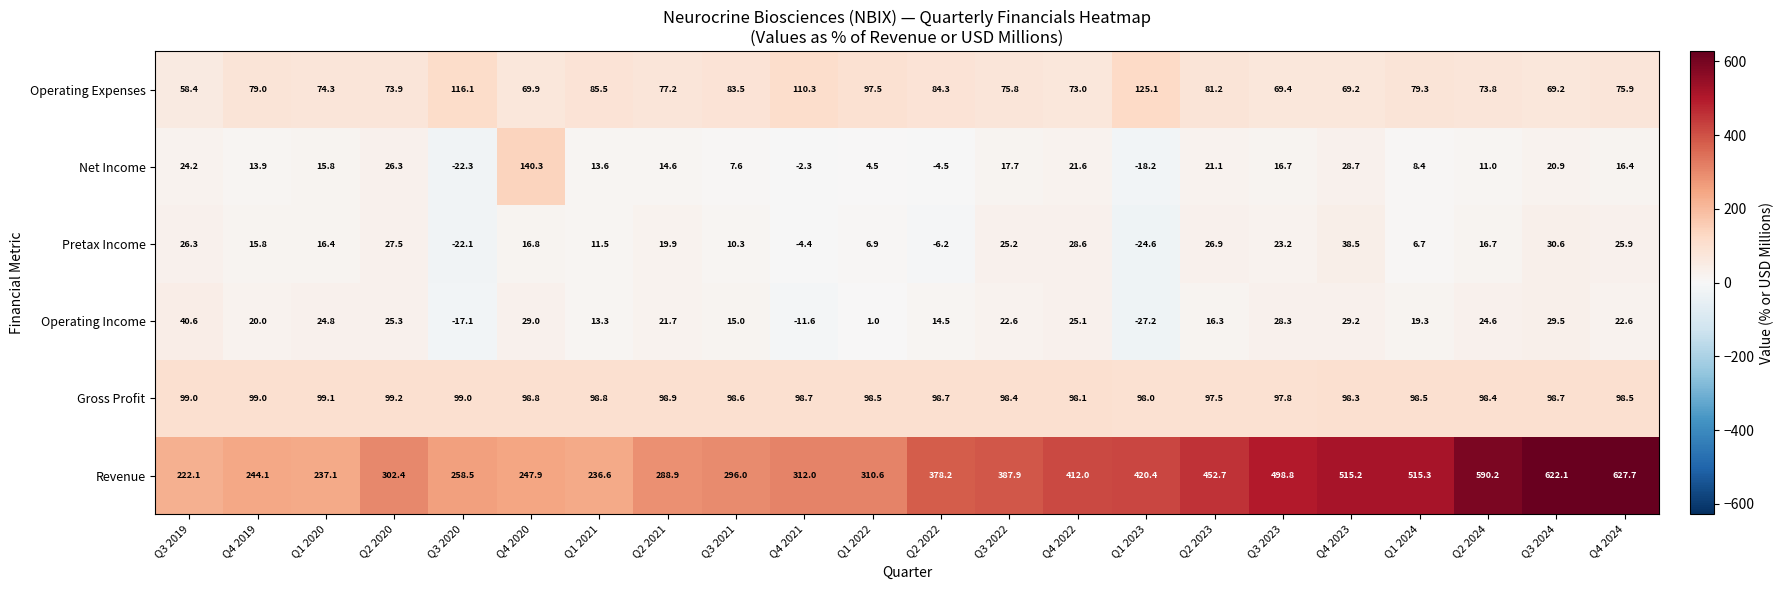

What value does the Operating Income series have at Q4 2024?

22.6